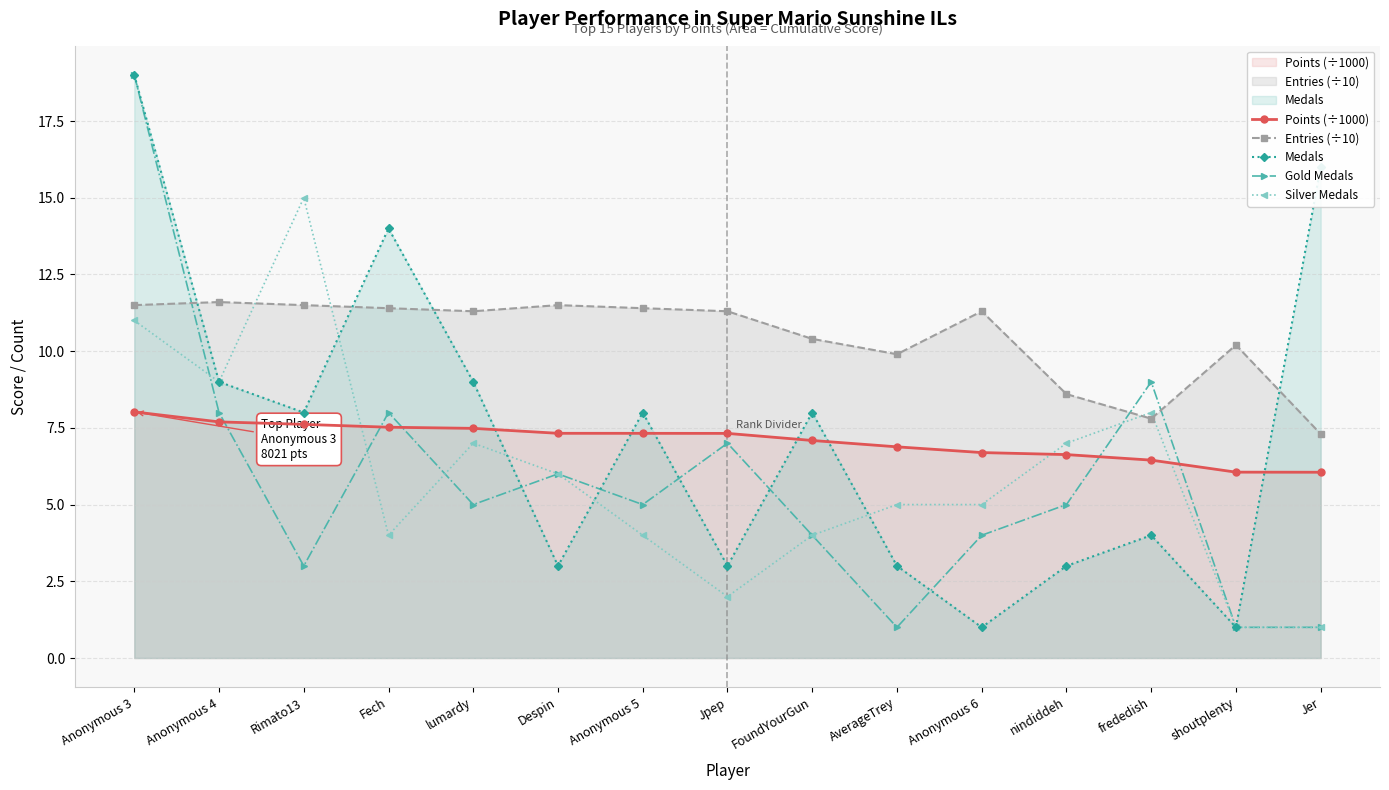

Between Anonymous 3 and Rimato13, which is larger?

Anonymous 3